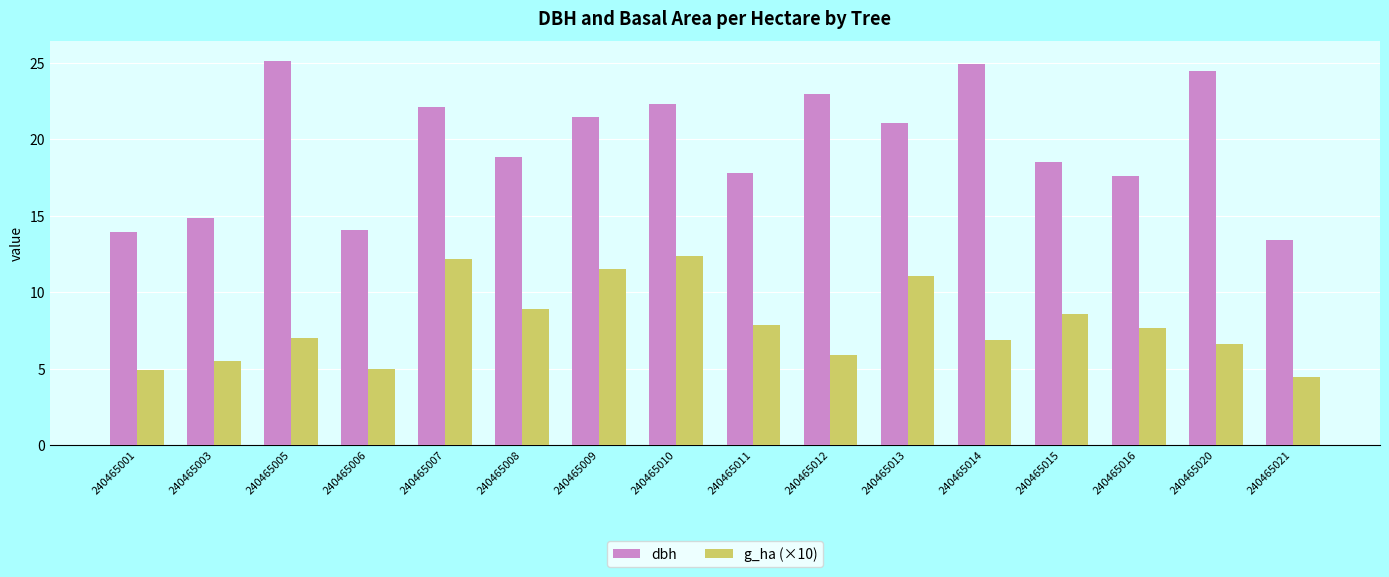

What is the lowest value of the g_ha (×10) series?

4.5